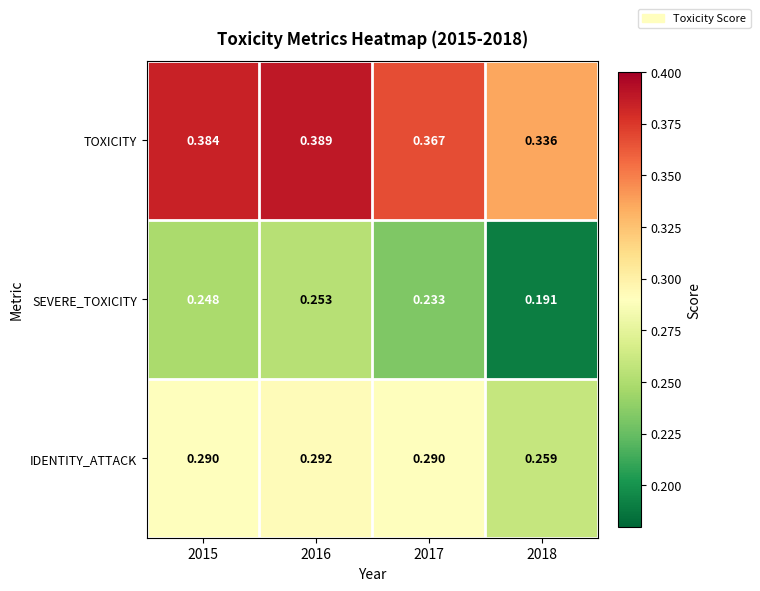

At how many categories does at least one series exceed 0?

4